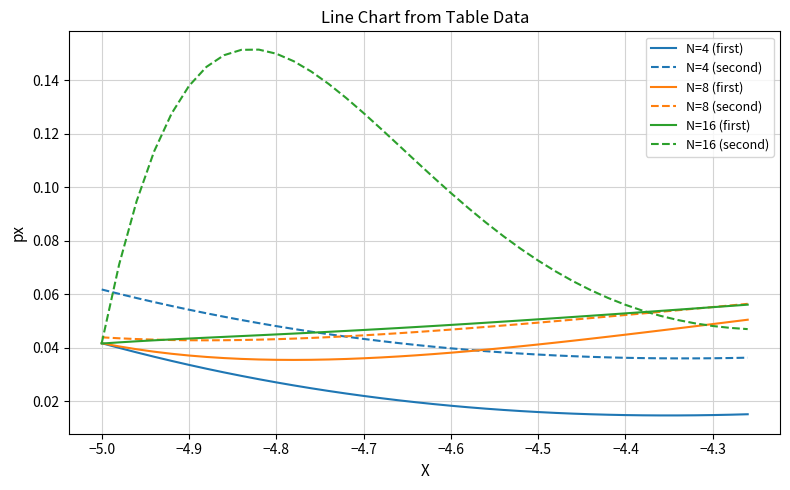

Count the number of data series in this chart.

6